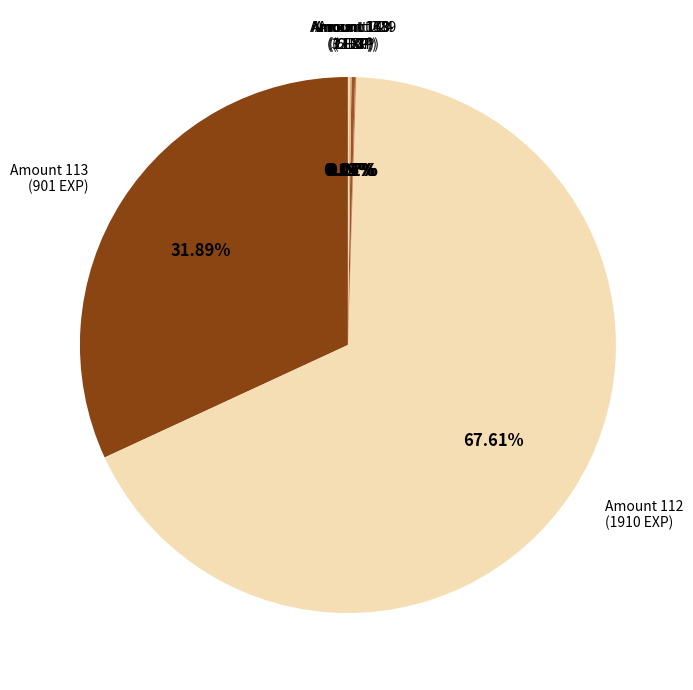

Which slice represents more than half of the pie?

Amount 112